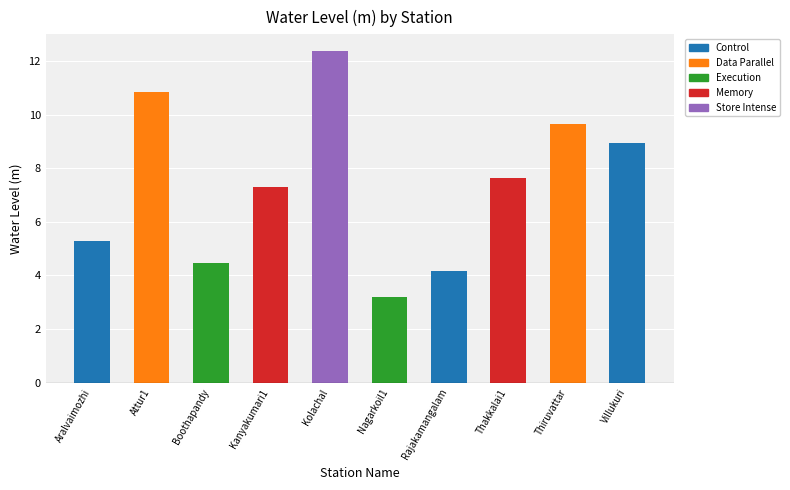

What is the difference between the second highest and second lowest values?

6.7